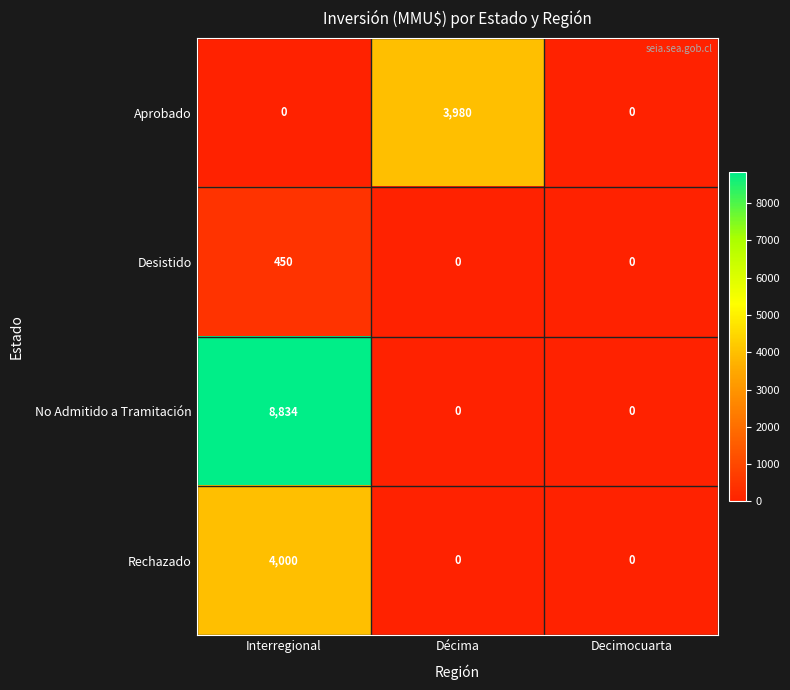

What is the difference between the Rechazado values at Interregional and Decimocuarta?

4000